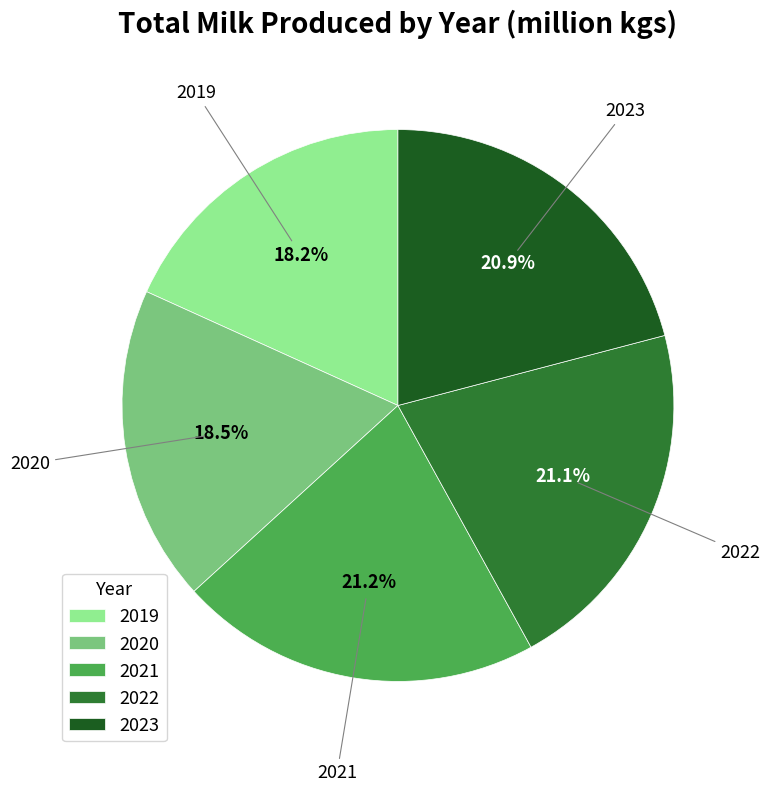

To the nearest percent, what is the difference between the 2019 and 2021 slice percentages?

3%